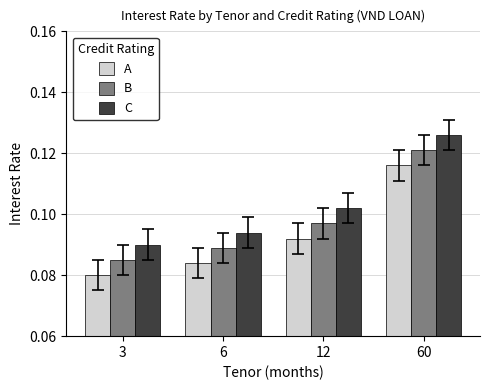

True or false: C has a value of 0.0 at 3.

False